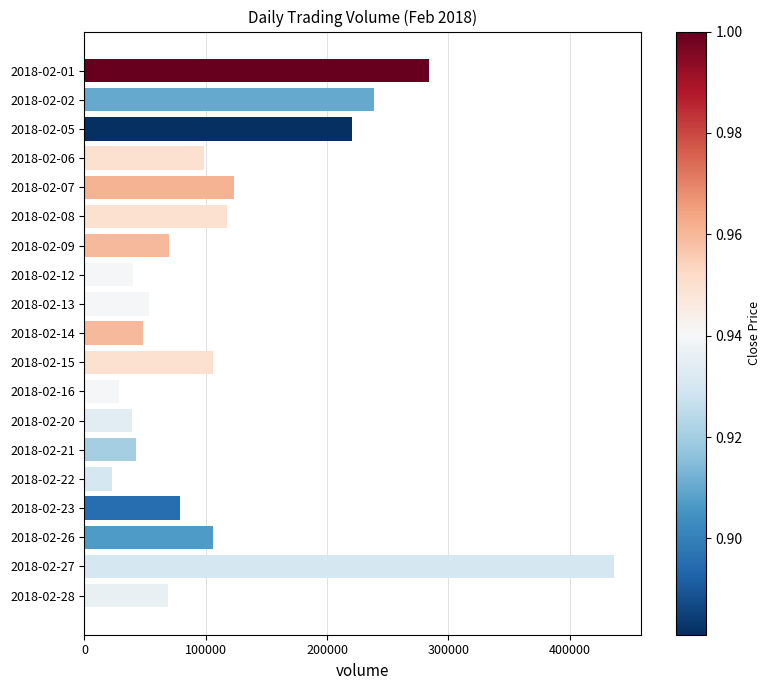

How many bars are there in total?

19